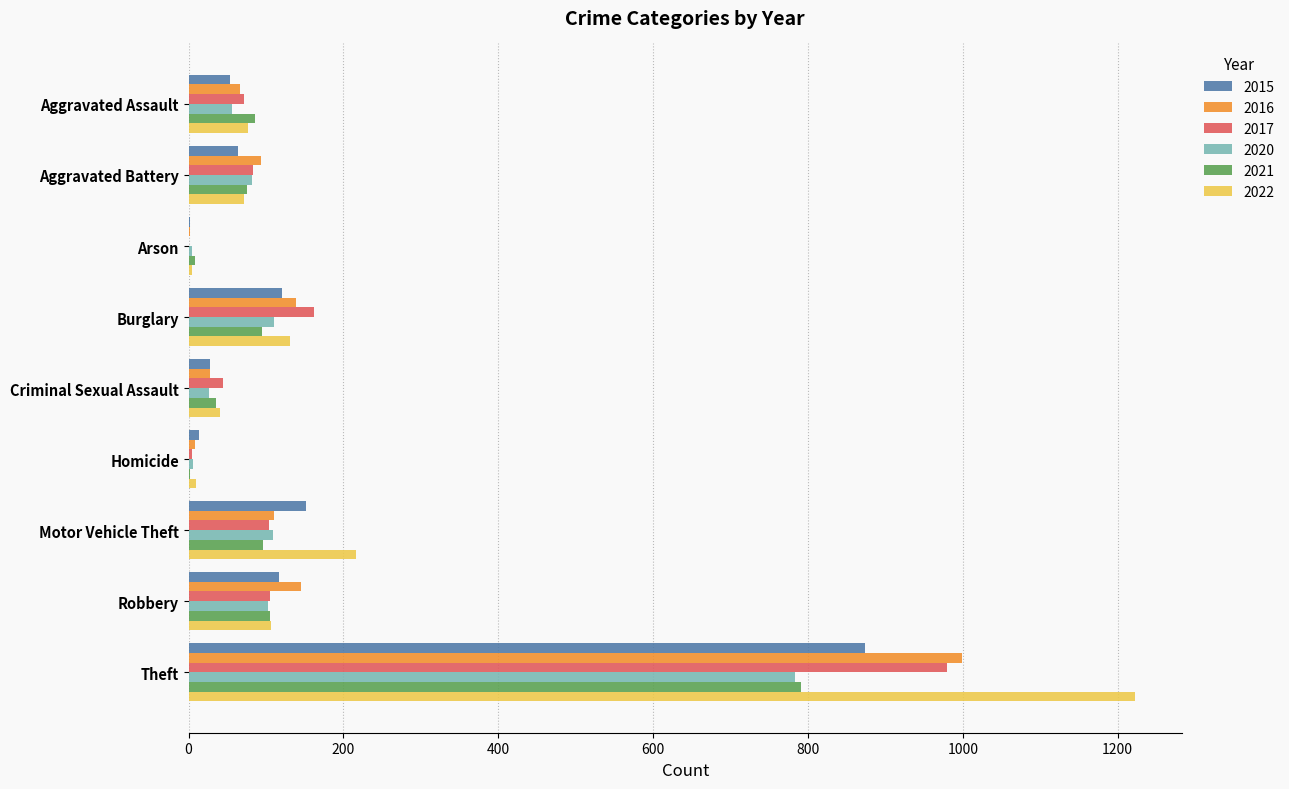

What is the spread (max minus min) of values at Arson?

7